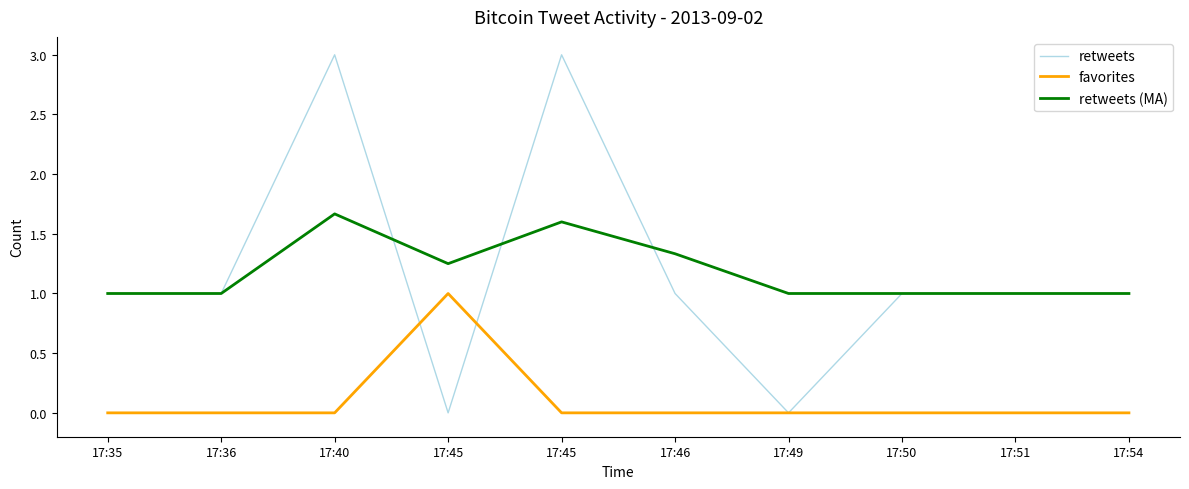

How many series are shown in this chart?

3